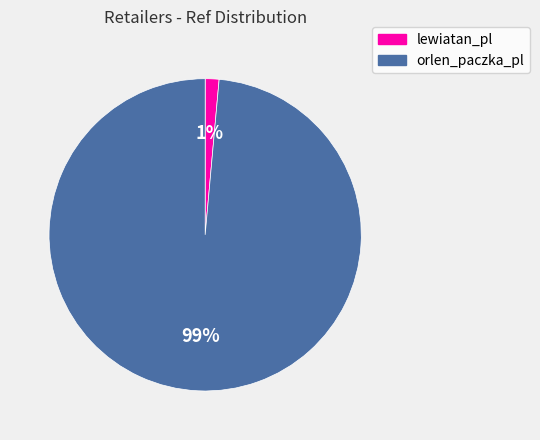

Combined, do orlen_paczka_pl and lewiatan_pl account for over 50%?

Yes